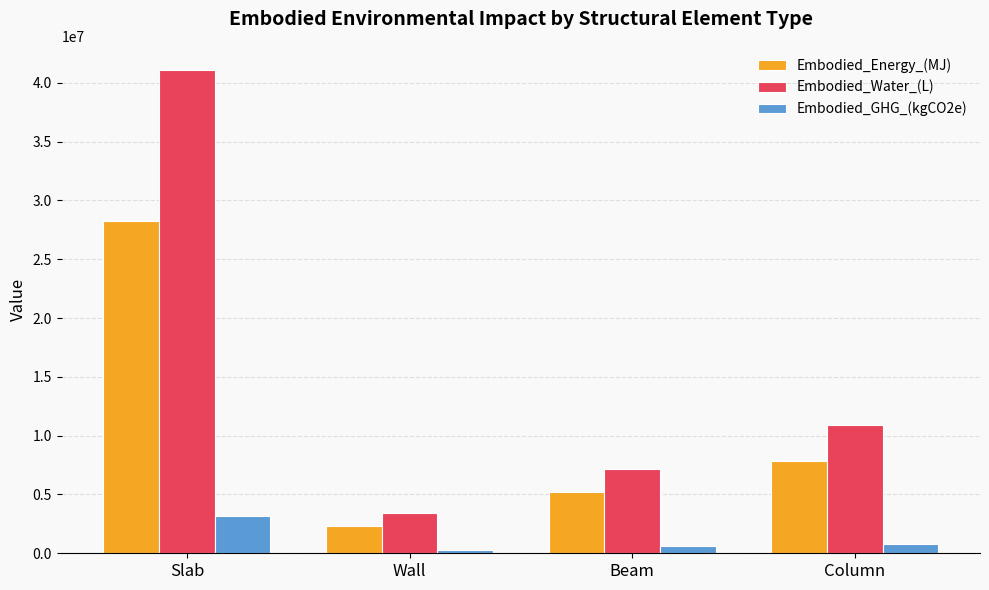

At how many categories does at least one series exceed 33239568?

1